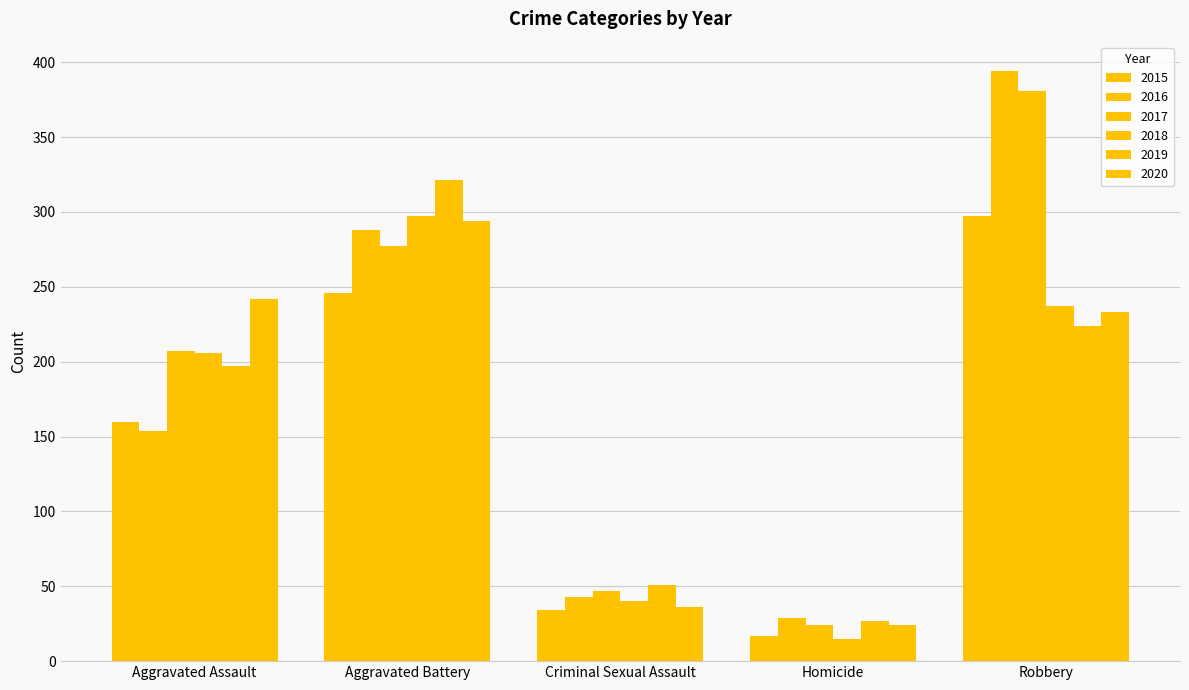

Does the chart contain stacked bars?

No